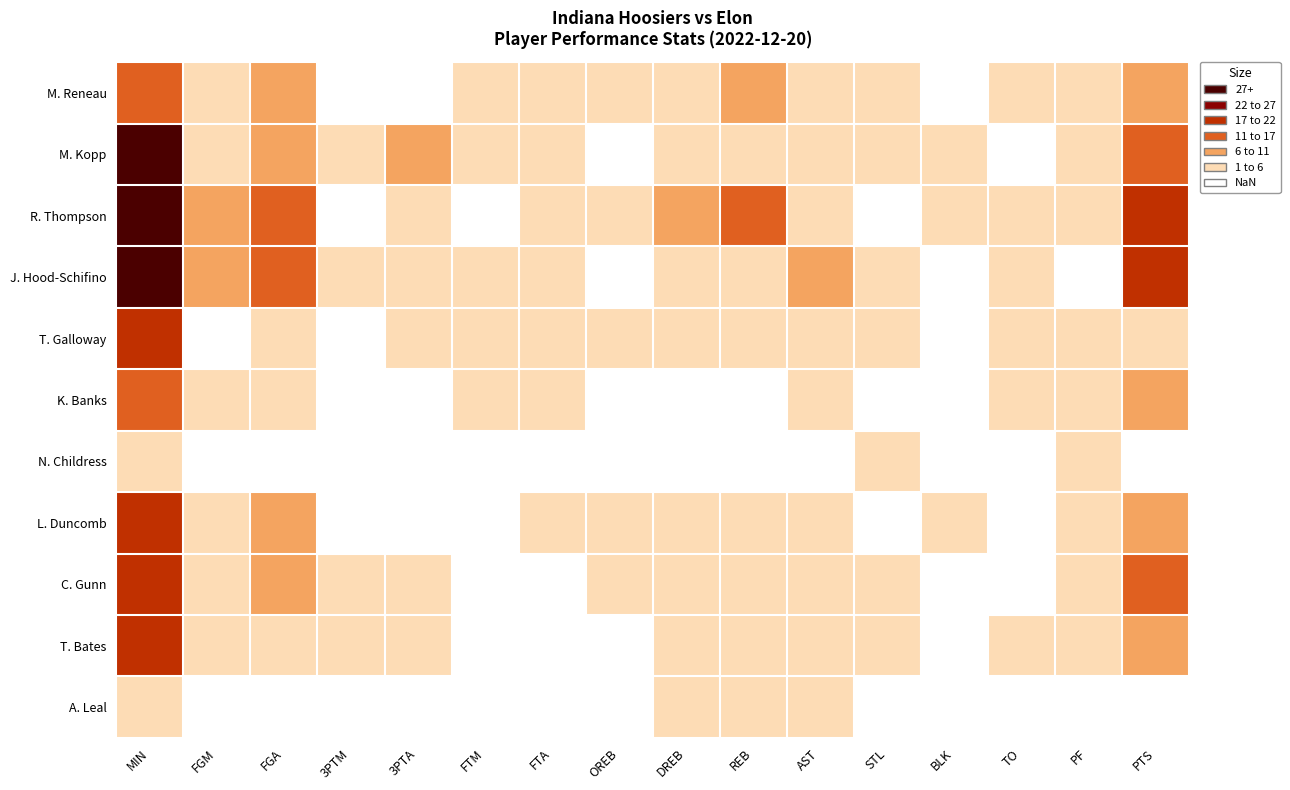

Reading left to right, extract all data points from this chart.

M. Reneau: MIN=15	FGM=4	FGA=10	3PTM=0	3PTA=0	FTM=1	FTA=2	OREB=4	DREB=3	REB=7	AST=1	STL=1	BLK=0	TO=3	PF=3	PTS=9
M. Kopp: MIN=27	FGM=4	FGA=9	3PTM=3	3PTA=8	FTM=2	FTA=2	OREB=0	DREB=2	REB=2	AST=3	STL=2	BLK=1	TO=0	PF=2	PTS=13
R. Thompson: MIN=30	FGM=9	FGA=13	3PTM=0	3PTA=1	FTM=0	FTA=1	OREB=2	DREB=9	REB=11	AST=1	STL=0	BLK=4	TO=1	PF=2	PTS=18
J. Hood-Schifino: MIN=30	FGM=7	FGA=12	3PTM=2	3PTA=4	FTM=1	FTA=2	OREB=0	DREB=2	REB=2	AST=7	STL=2	BLK=0	TO=5	PF=0	PTS=17
T. Galloway: MIN=21	FGM=0	FGA=2	3PTM=0	3PTA=1	FTM=2	FTA=2	OREB=1	DREB=2	REB=3	AST=3	STL=1	BLK=0	TO=1	PF=1	PTS=2
K. Banks: MIN=11	FGM=3	FGA=4	3PTM=0	3PTA=0	FTM=2	FTA=2	OREB=0	DREB=0	REB=0	AST=1	STL=0	BLK=0	TO=2	PF=2	PTS=8
N. Childress: MIN=3	FGM=0	FGA=0	3PTM=0	3PTA=0	FTM=0	FTA=0	OREB=0	DREB=0	REB=0	AST=0	STL=1	BLK=0	TO=0	PF=1	PTS=0
L. Duncomb: MIN=17	FGM=5	FGA=6	3PTM=0	3PTA=0	FTM=0	FTA=3	OREB=2	DREB=3	REB=5	AST=2	STL=0	BLK=1	TO=0	PF=1	PTS=10
C. Gunn: MIN=20	FGM=5	FGA=10	3PTM=1	3PTA=4	FTM=0	FTA=0	OREB=1	DREB=2	REB=3	AST=3	STL=2	BLK=0	TO=0	PF=4	PTS=11
T. Bates: MIN=21	FGM=3	FGA=3	3PTM=2	3PTA=2	FTM=0	FTA=0	OREB=0	DREB=4	REB=4	AST=1	STL=2	BLK=0	TO=1	PF=4	PTS=8
A. Leal: MIN=5	FGM=0	FGA=0	3PTM=0	3PTA=0	FTM=0	FTA=0	OREB=0	DREB=1	REB=1	AST=1	STL=0	BLK=0	TO=0	PF=0	PTS=0